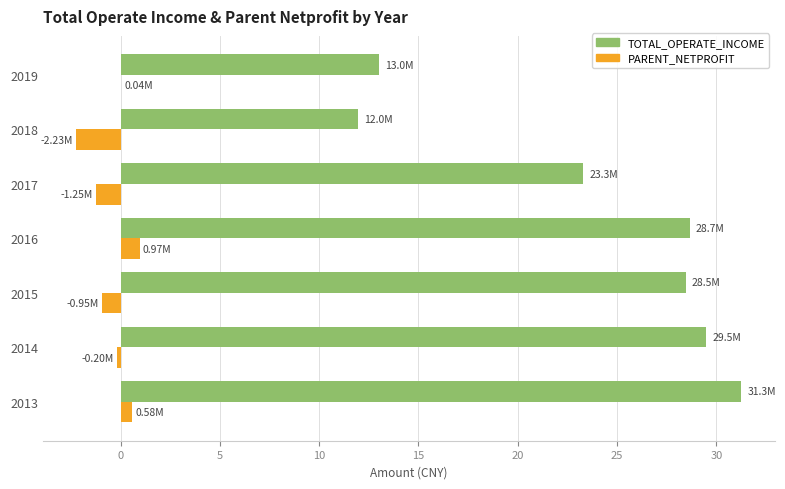

What is the total value across all series at 2015?

27.5